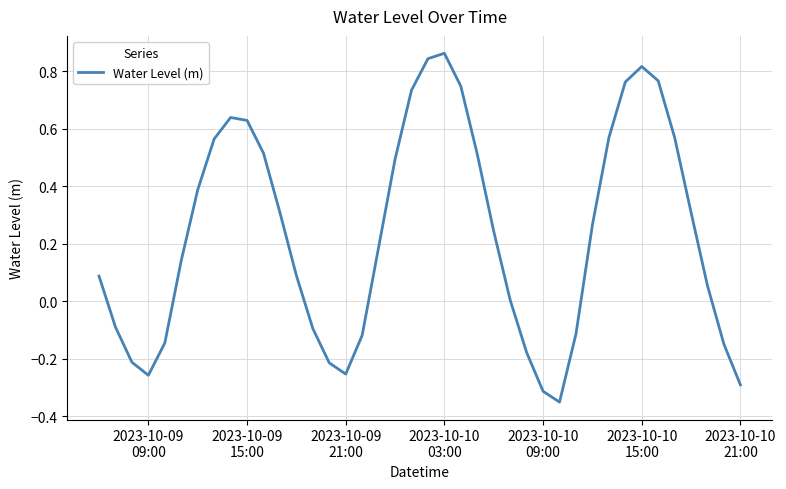

What is the difference between the maximum and minimum values?

1.2